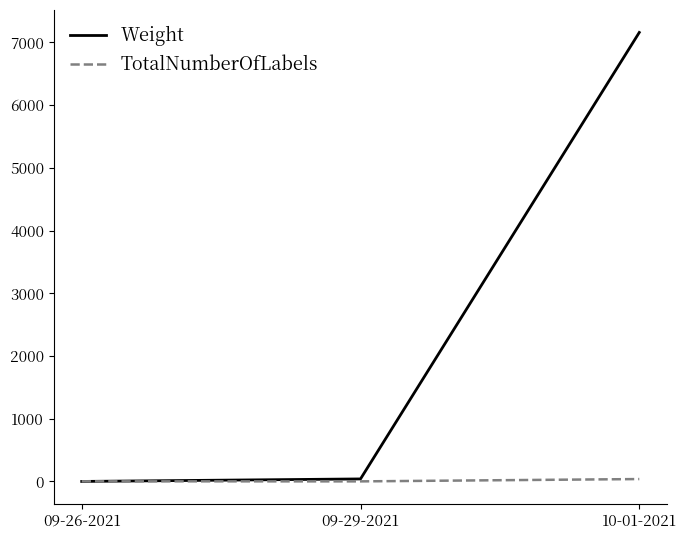

At which category is the sum across all series the highest?

10-01-2021